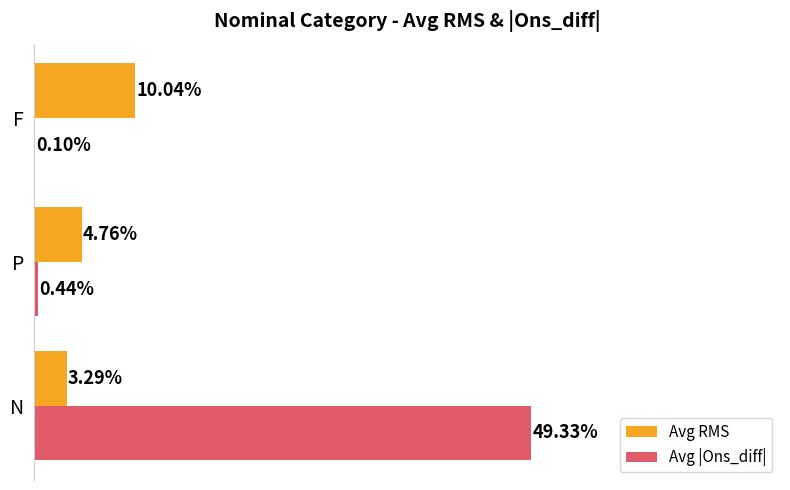

What are all the series names shown in the legend?

Avg RMS, Avg |Ons_diff|